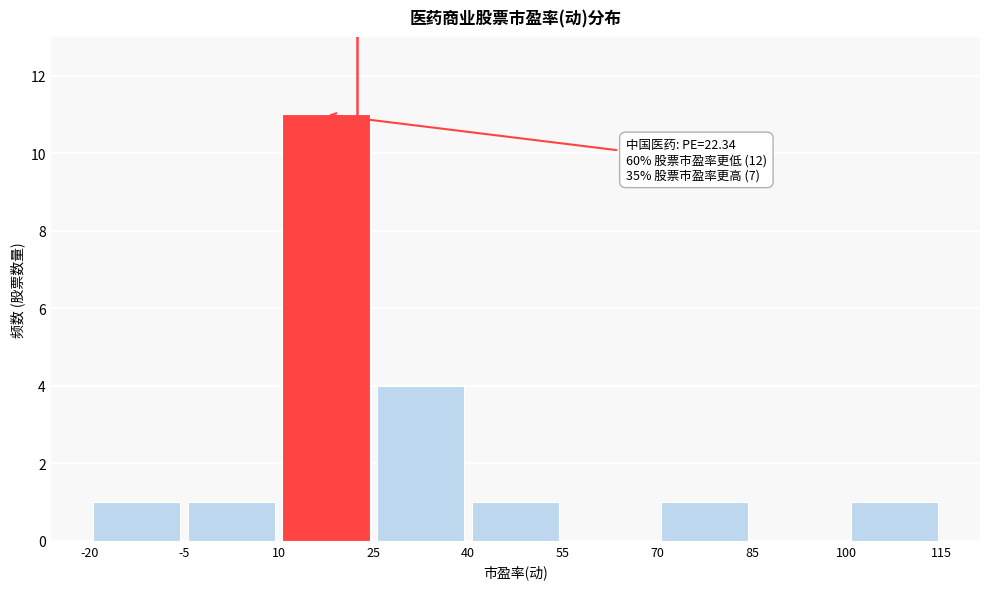

Which range on the x-axis has the tallest bar?

10 to 25